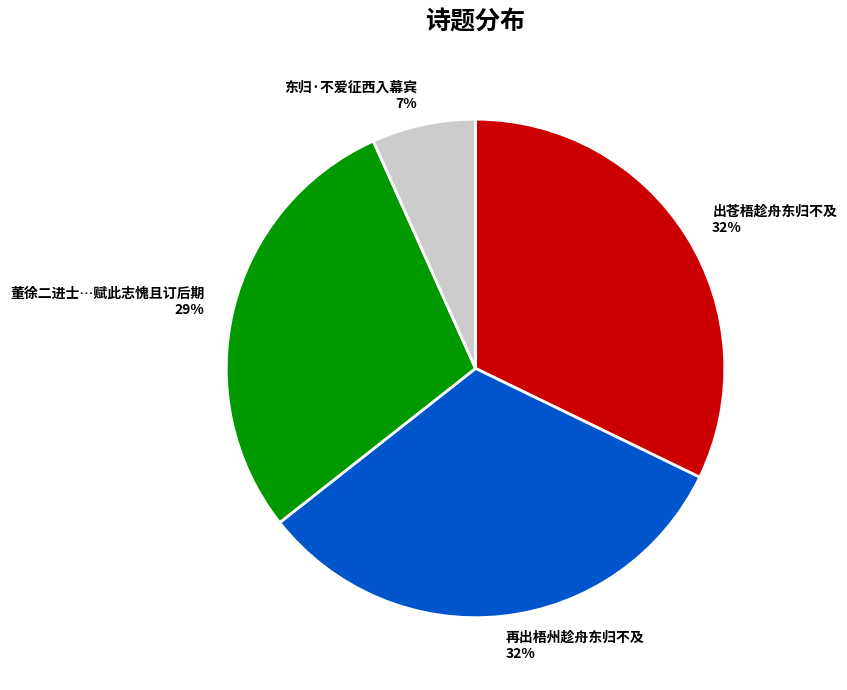

To the nearest percent, what is the difference between the 再出梧州趁舟东归不及 and 东归·不爱征西入幕宾 slice percentages?

25%